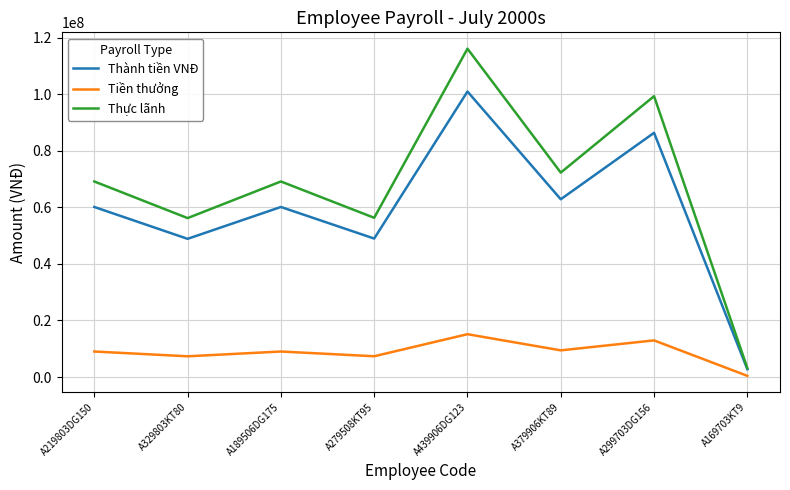

Between A439906DG123 and A169703KT9, which series saw the biggest shift?

Thực lãnh